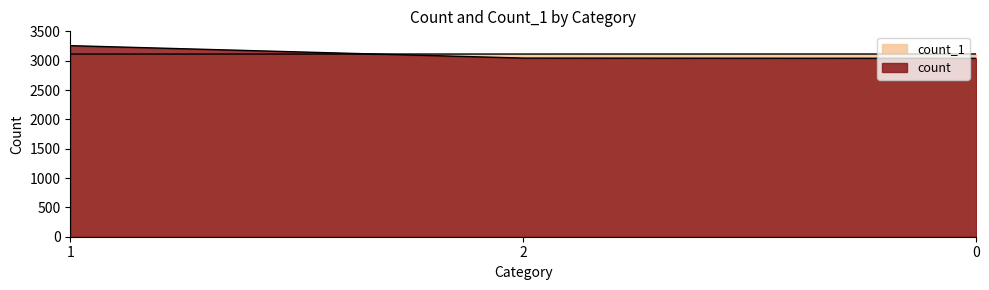

The count series shows 3044 at 2. True or false?

True